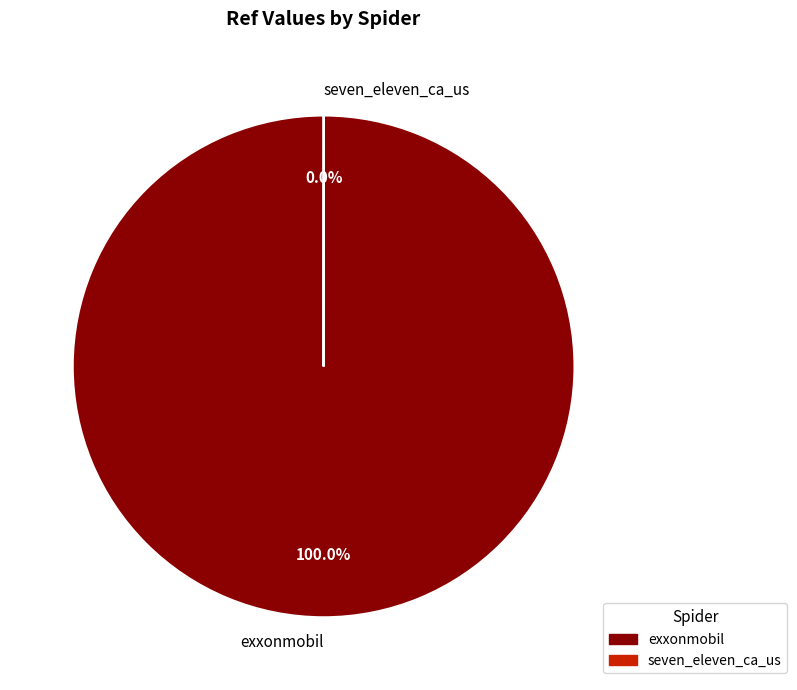

Which category accounts for the majority?

exxonmobil